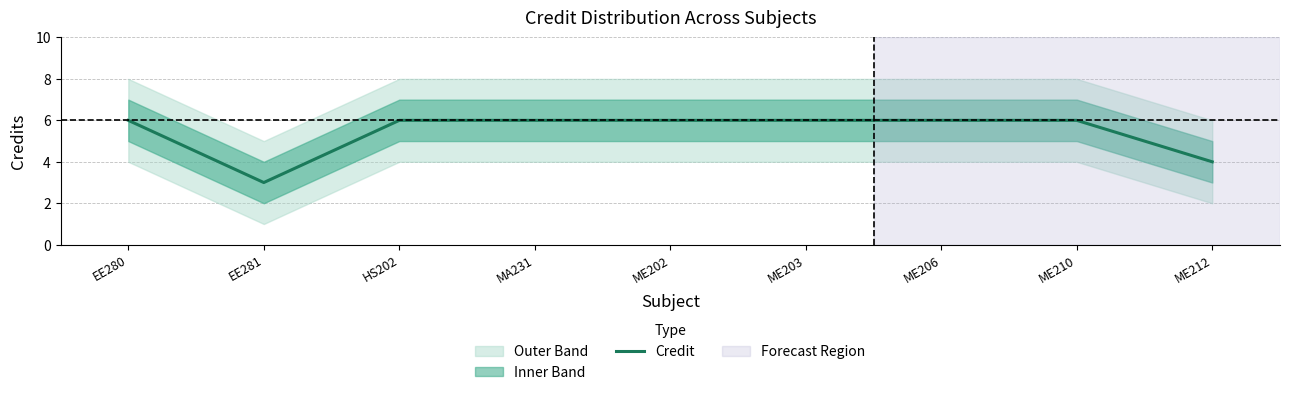

Reading left to right, list all the values displayed in this chart.

EE280=6	EE281=3	HS202=6	MA231=6	ME202=6	ME203=6	ME206=6	ME210=6	ME212=4